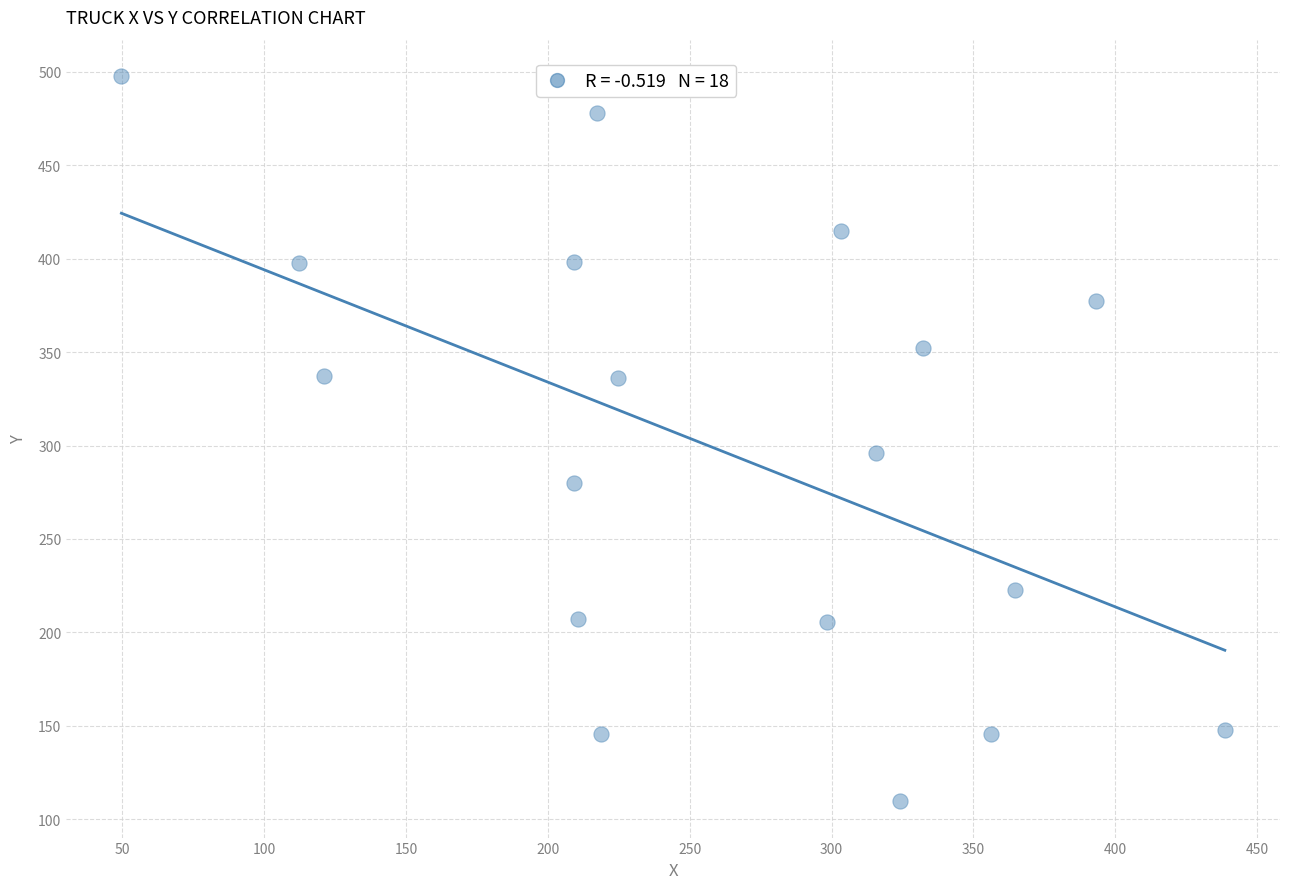

What is the range of Y values (max minus min)?

388.1